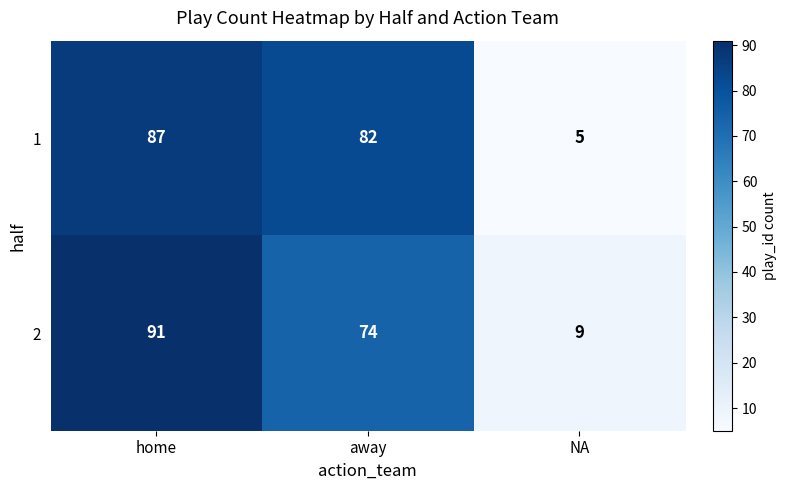

What is the difference between the maximum and minimum values in the 1 series?

82